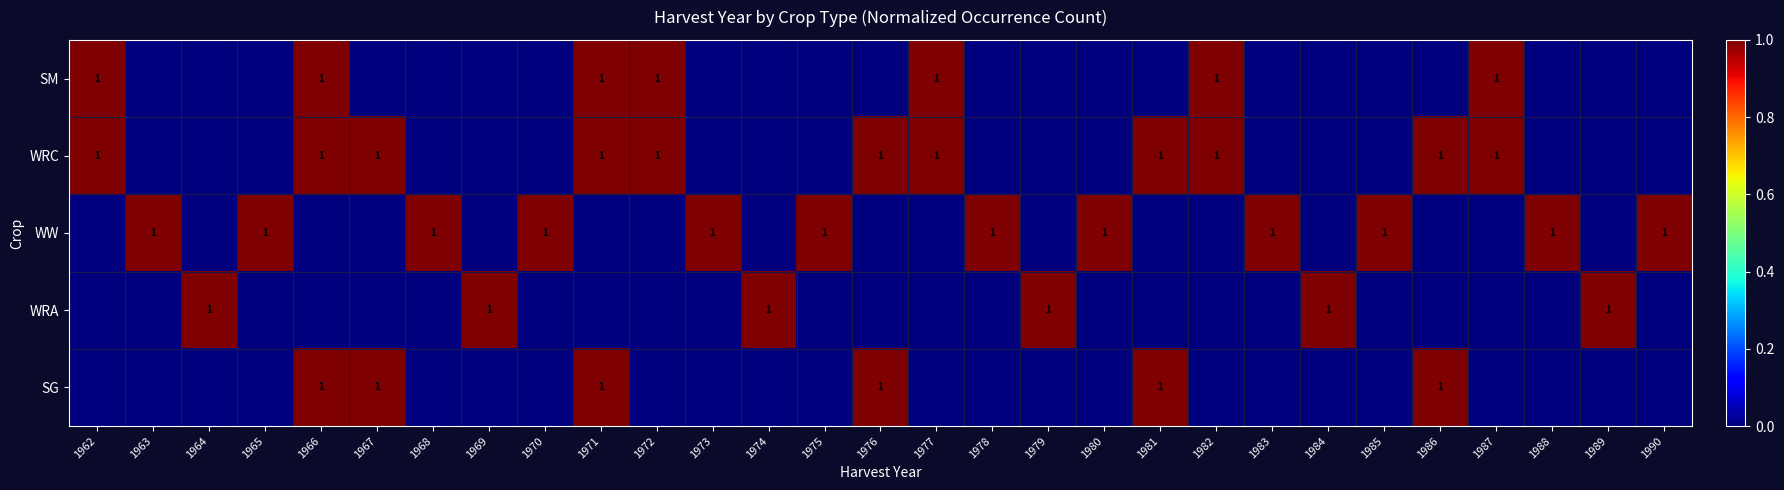

How many distinct data groups are displayed?

5